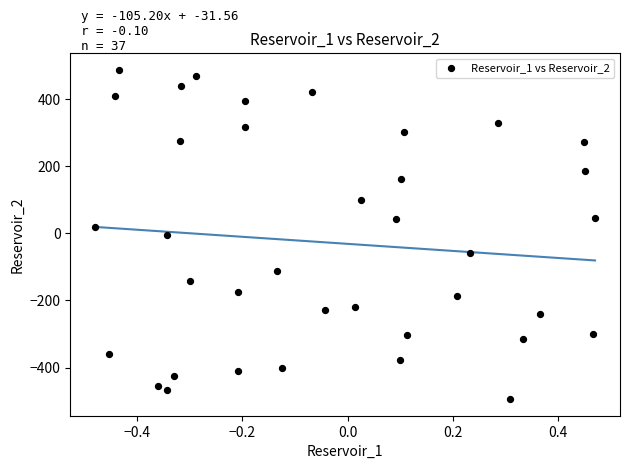

What is the range of Y values (max minus min)?

981.4